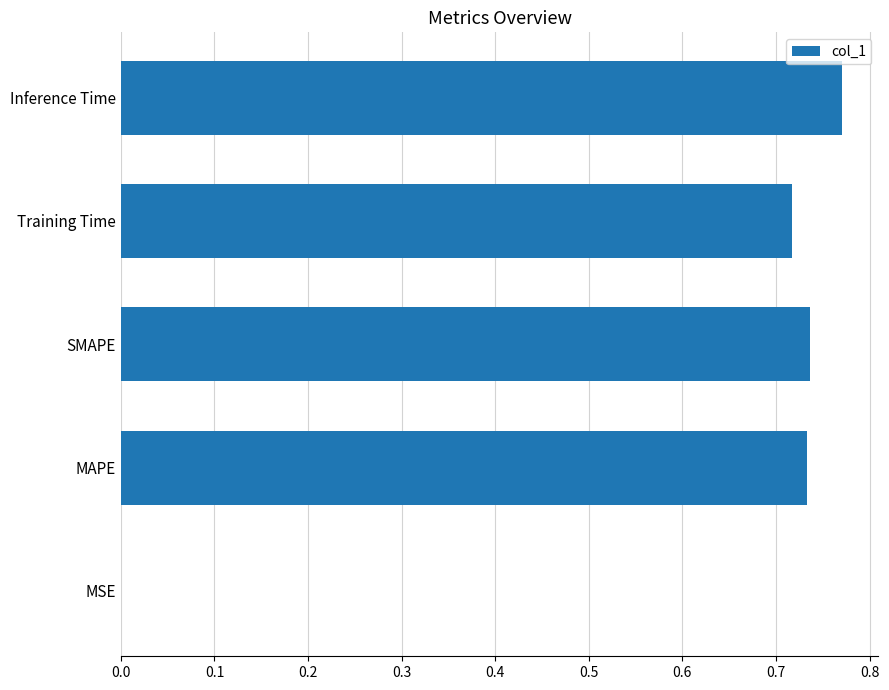

What is the sum of all values?

3.0